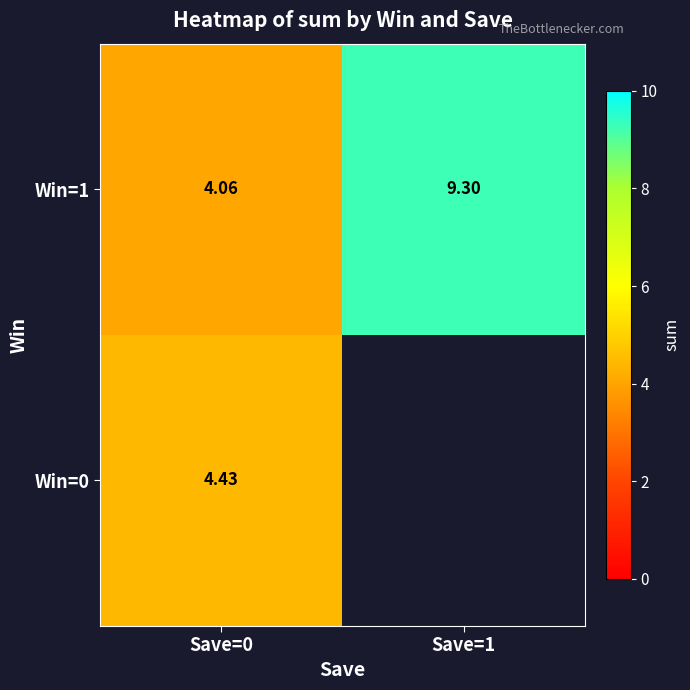

At which category does the chart reach its minimum across all series?

Save=0